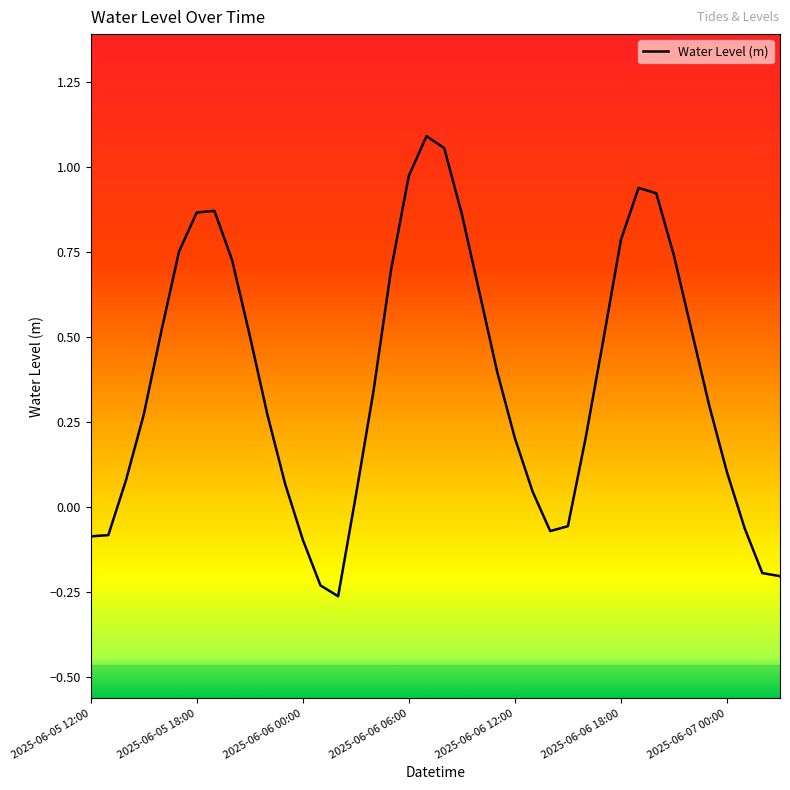

True or false: the data shows 0.2 at 2025-06-06 12:00.

True